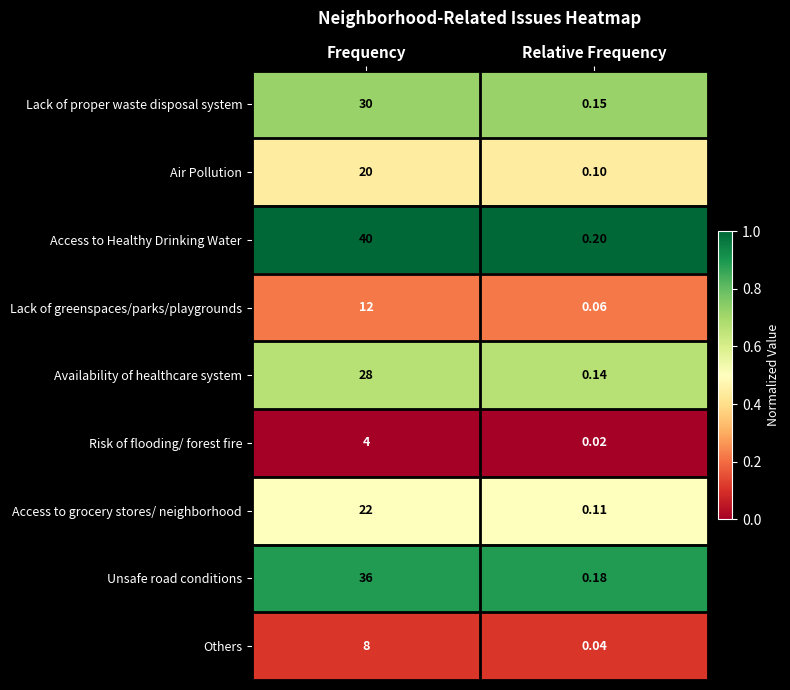

Rank the series by their maximum value, from lowest to highest.

Risk of flooding/ forest fire, Others, Lack of greenspaces/parks/playgrounds, Air Pollution, Access to grocery stores/ neighborhood, Availability of healthcare system, Lack of proper waste disposal system, Unsafe road conditions, Access to Healthy Drinking Water